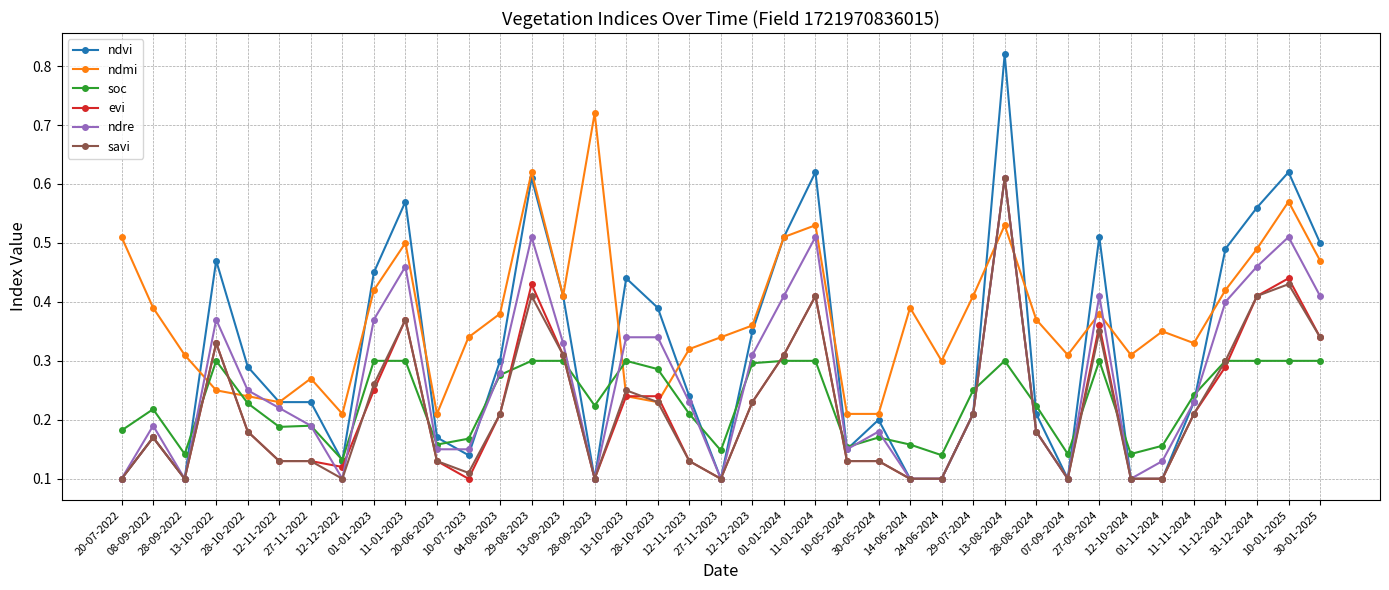

Count the soc values in the range 0 to 1.

39